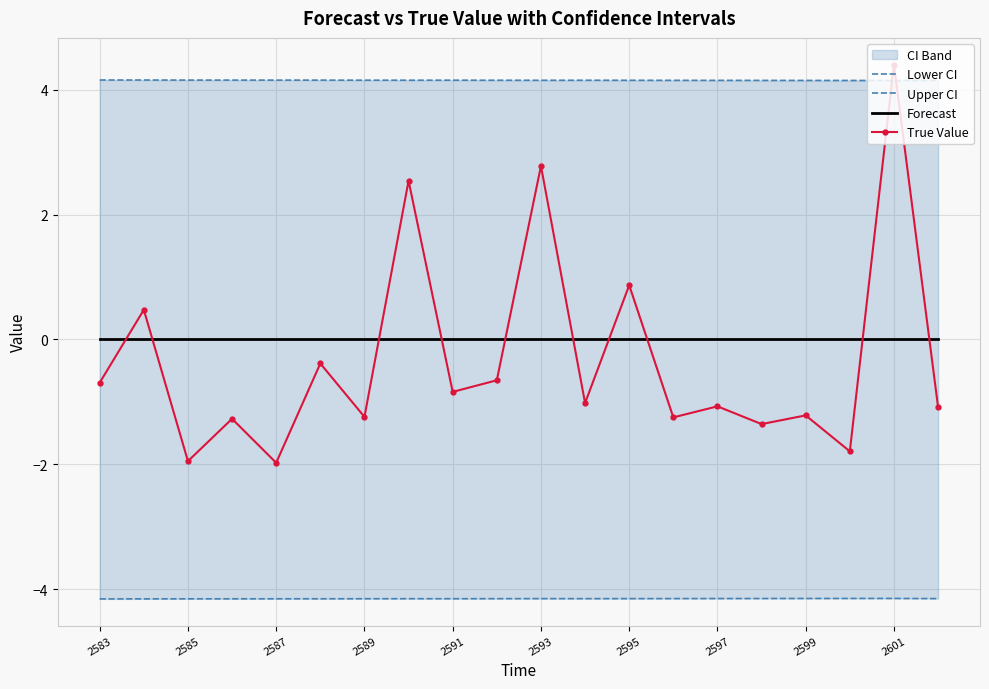

What is the maximum value for True Value?

4.4